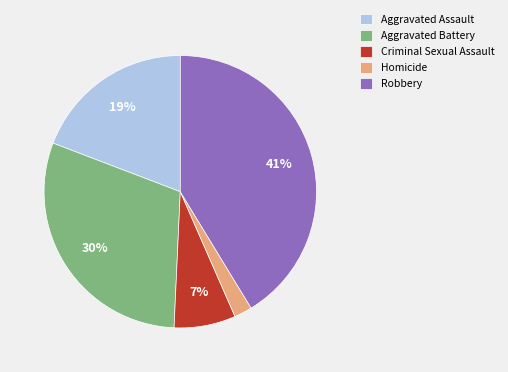

Count the number of slices in the pie.

5